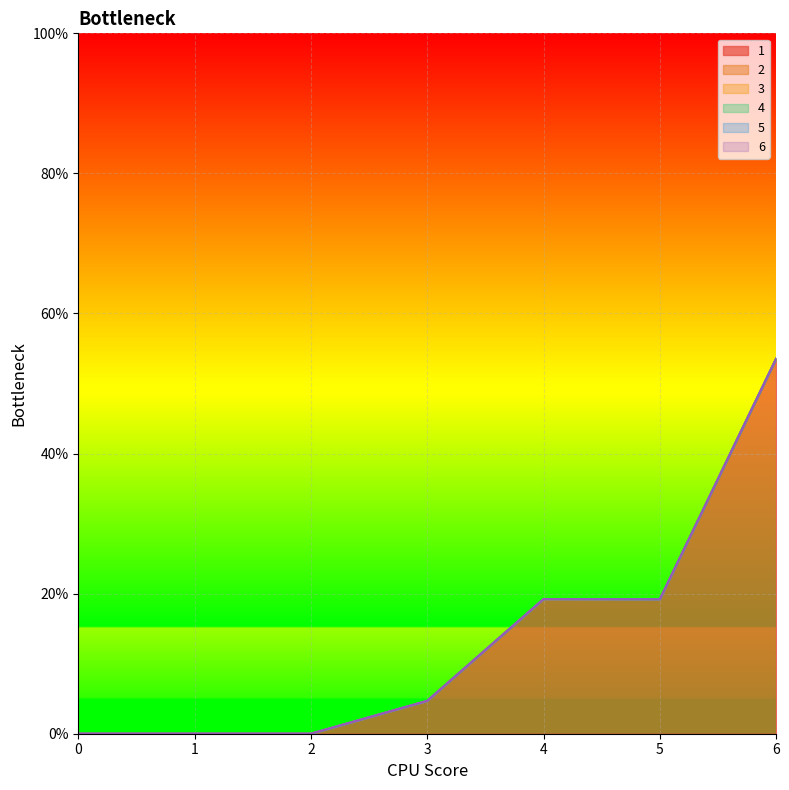

List the labels in order of 3 value, smallest first.

0, 1, 2, 3, 4, 5, 6